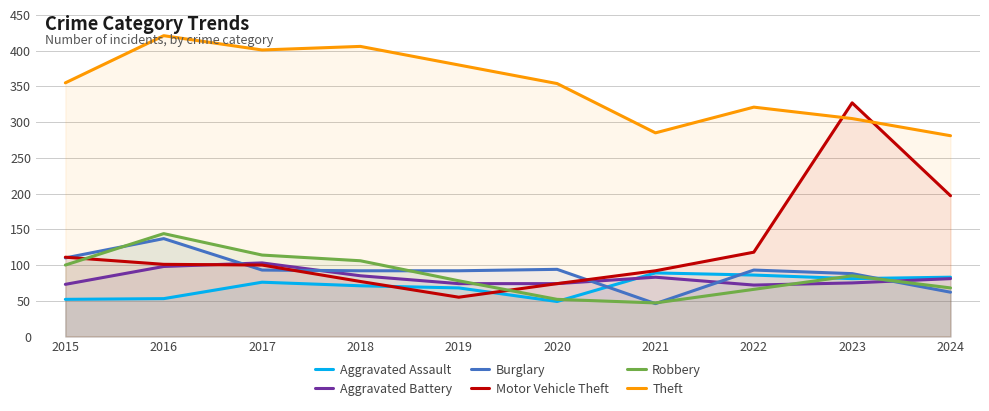

Rank the series at 2016 from highest to lowest value.

Theft, Robbery, Burglary, Motor Vehicle Theft, Aggravated Battery, Aggravated Assault